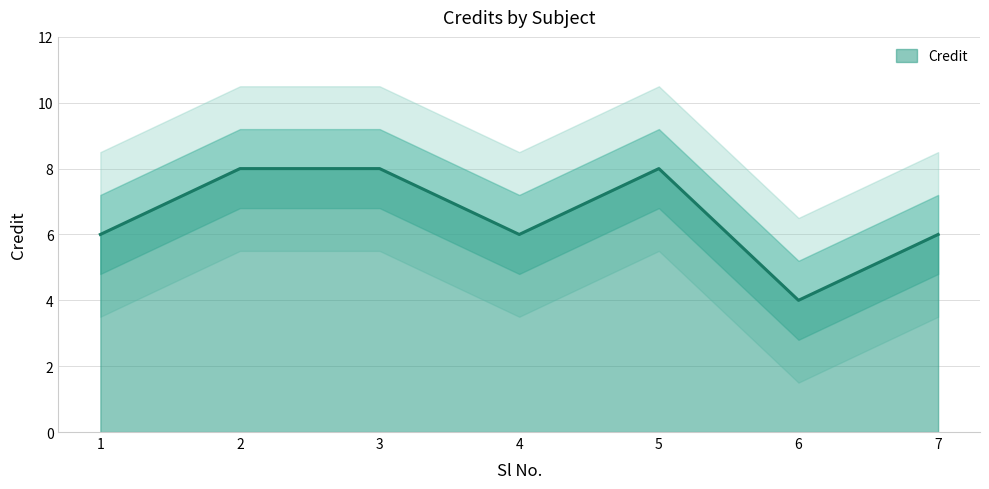

True or false: there are more than 2 points higher than both neighbors.

False